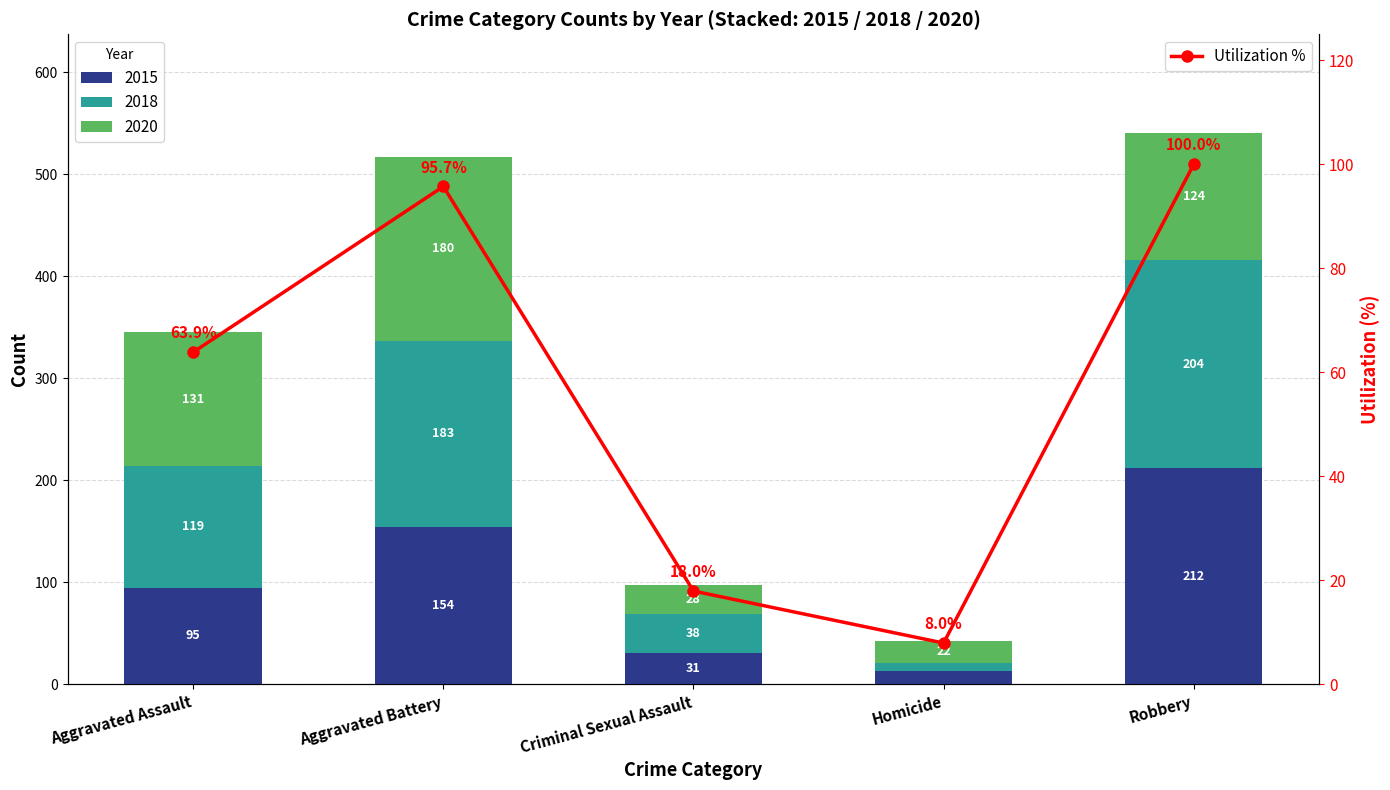

What is the smallest value displayed?

8.0